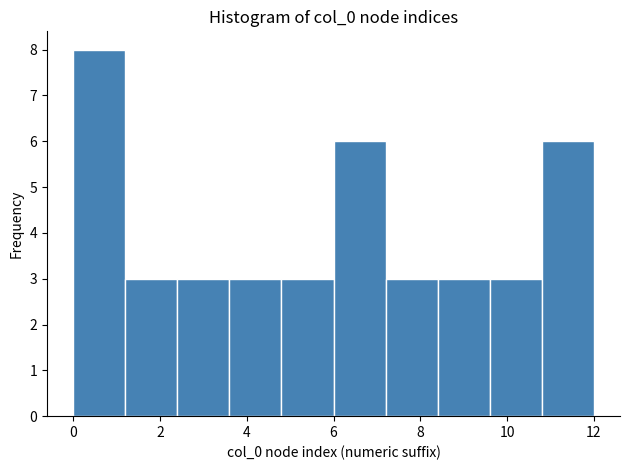

Reading left to right, transcribe this chart: for each bar, give the range it covers on the x-axis and its height. The values are not printed on the chart, so give them approximately, as read against the axis.

0.0 to 1.2: 8
1.2 to 2.4: 3
2.4 to 3.6: 3
3.6 to 4.8: 3
4.8 to 6.0: 3
6.0 to 7.2: 6
7.2 to 8.4: 3
8.4 to 9.6: 3
9.6 to 10.8: 3
10.8 to 12.0: 6